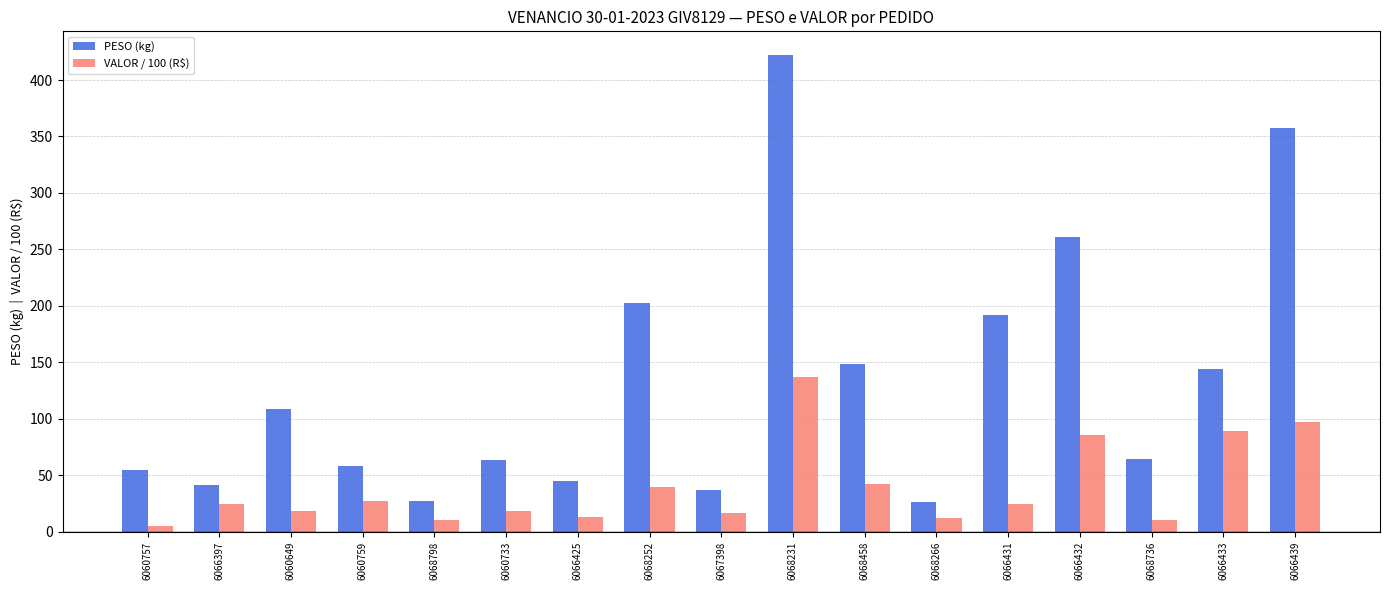

What is the spread (max minus min) of values at 6060757?

49.9